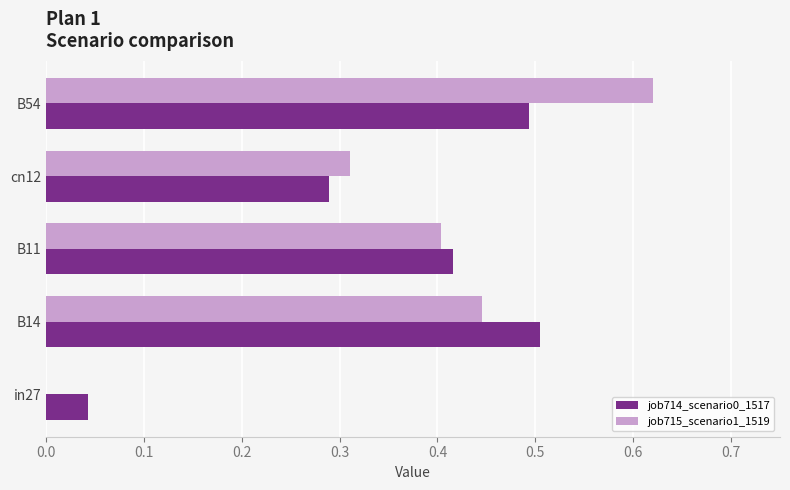

Is it true that job714_scenario0_1517 equals 0.6 at B11?

False